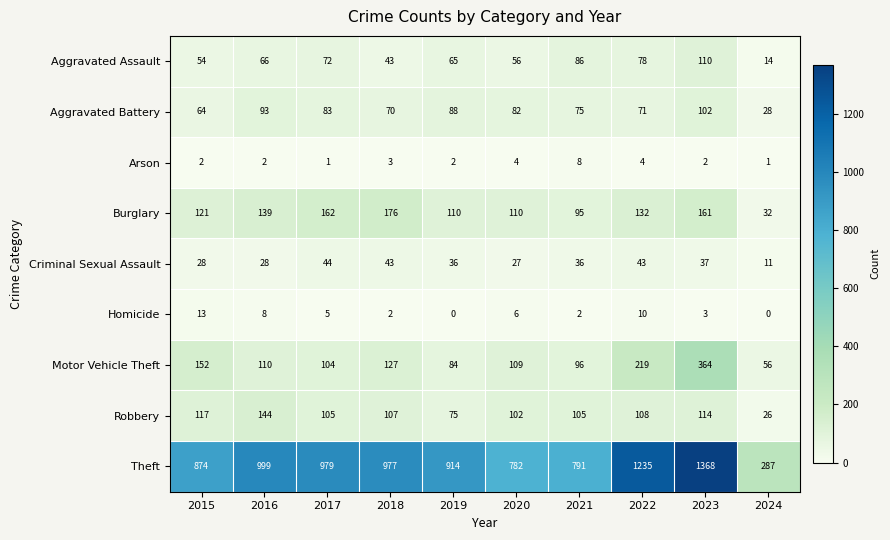

Which category has the highest value in the Motor Vehicle Theft series?

2023